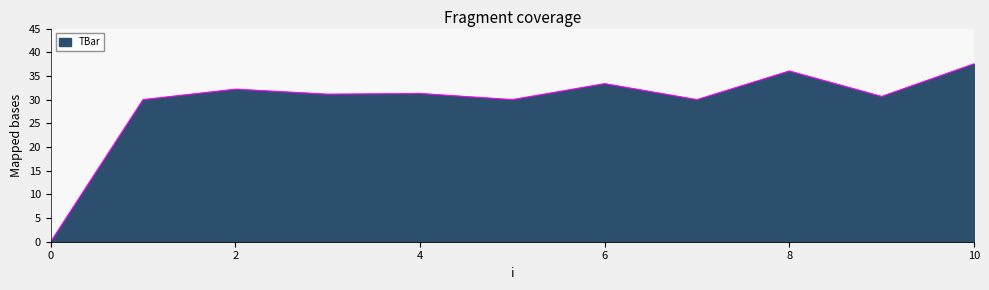

Does the chart have visible grid lines?

No